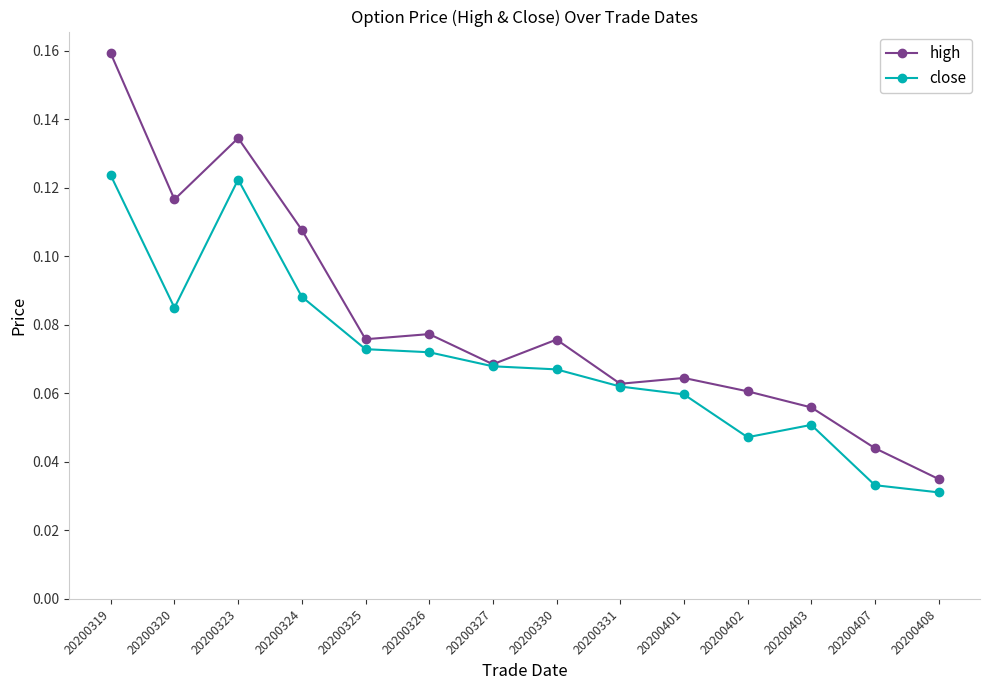

The value of high at 20200319 is 0.3. True or false?

False